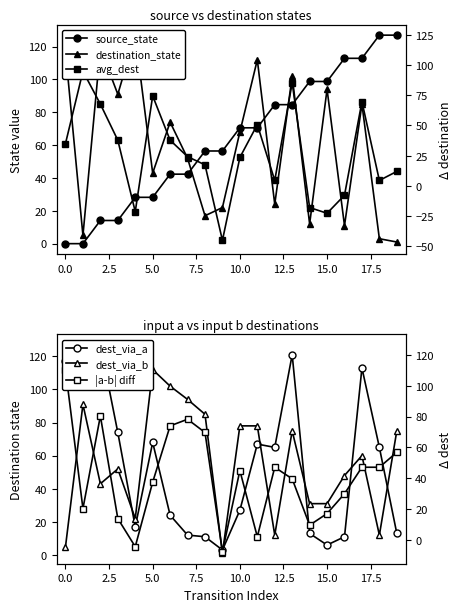

What is the sum of the source_state values at 2.5 and 19?

141.1